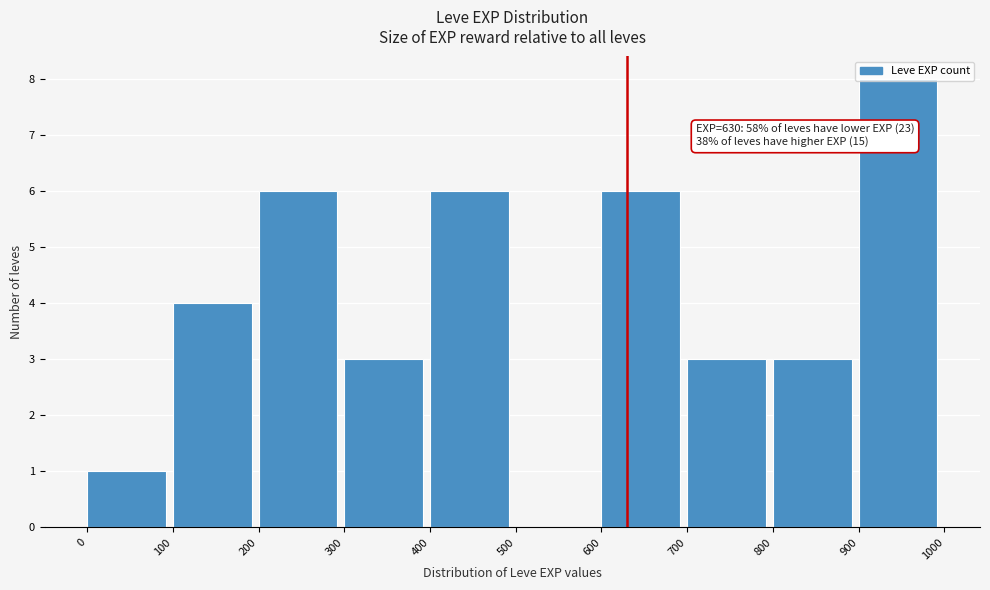

Which range on the x-axis has the tallest bar?

900 to 1000